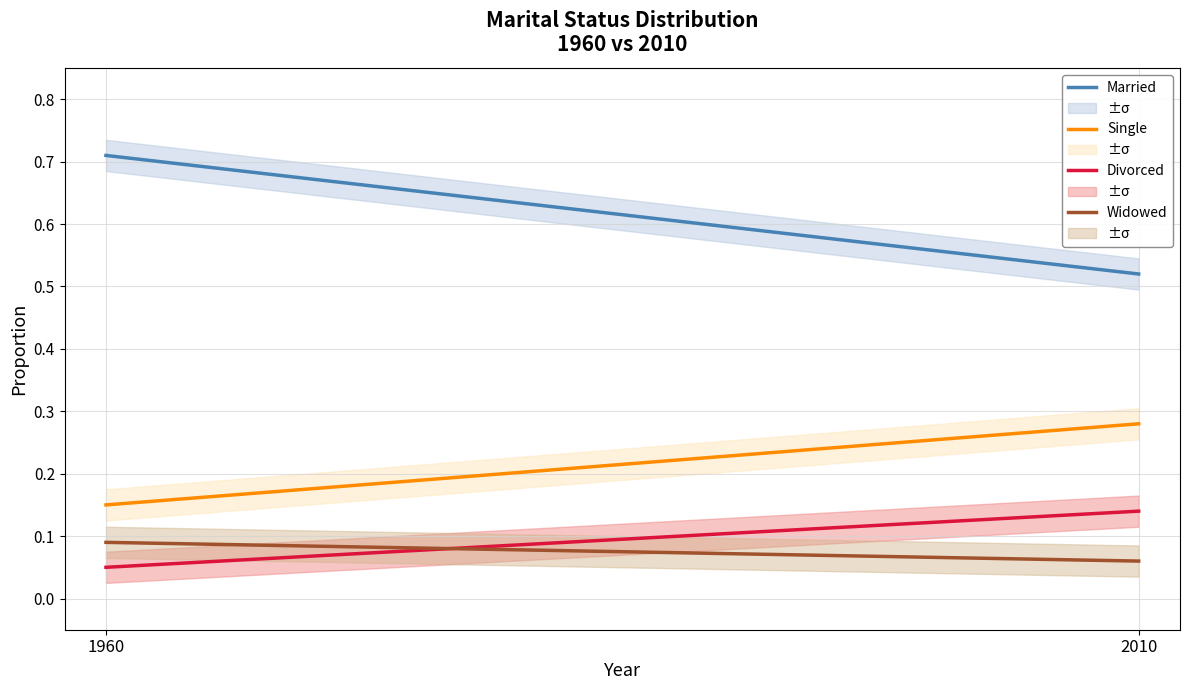

Read the Divorced value at 1960.

0.1